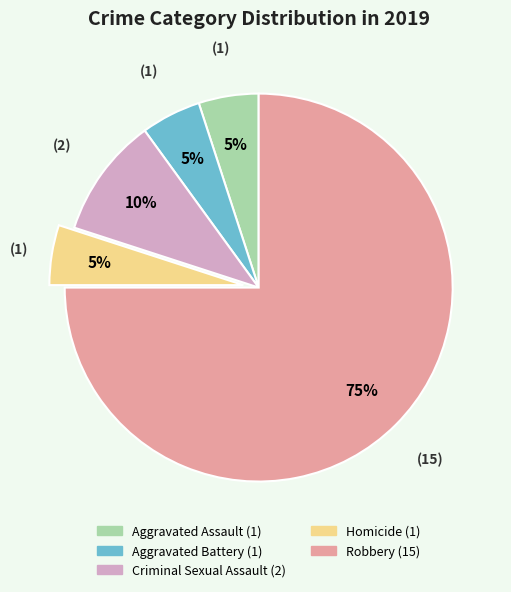

What is the ratio of the value at Aggravated Battery to the value at Robbery?

0.1